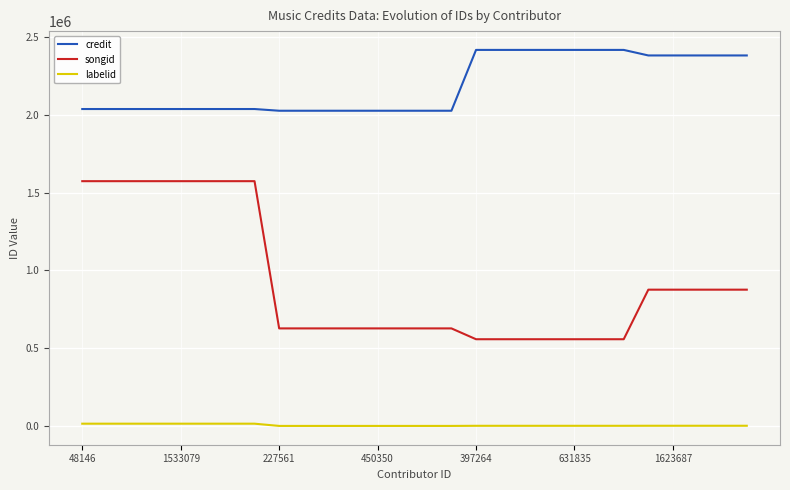

What is the smallest value displayed?

764